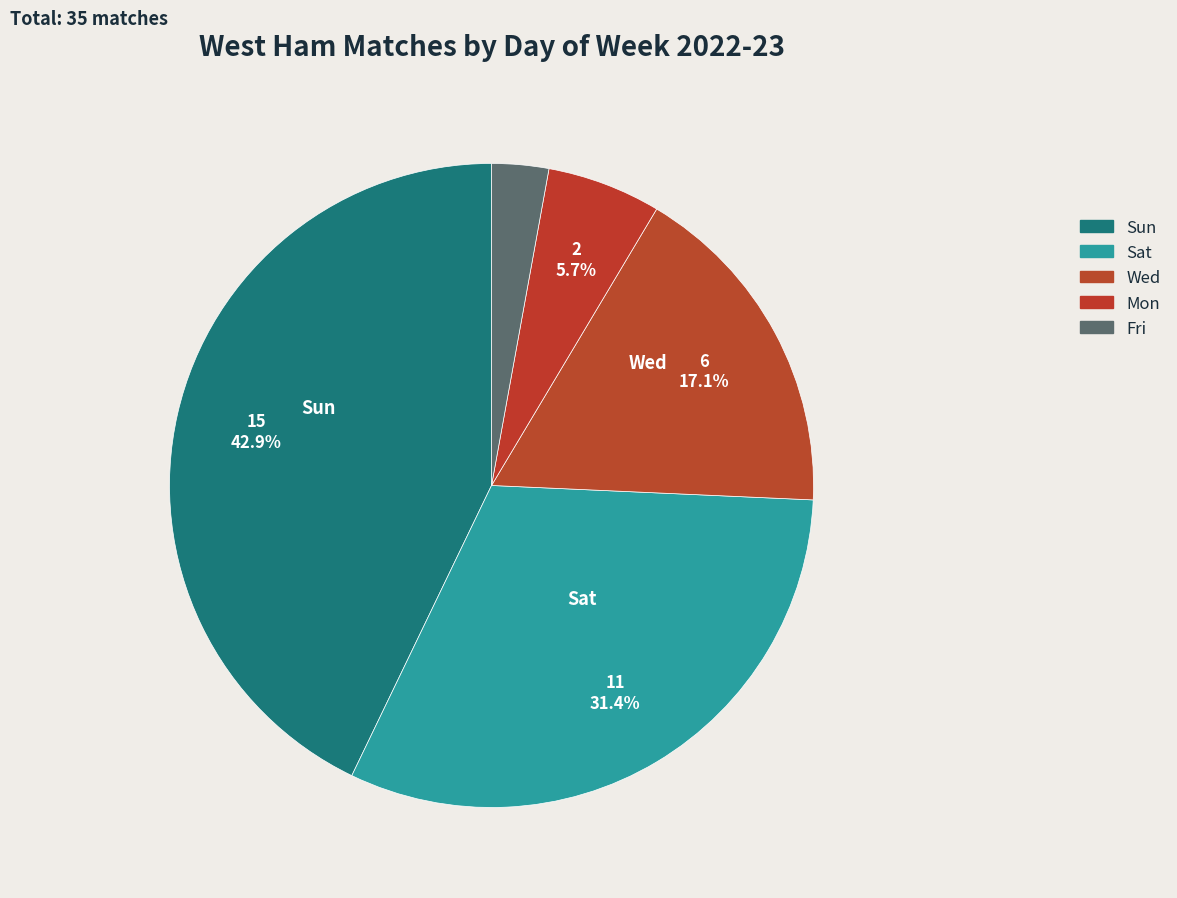

Approximately how many times larger is the value at Mon compared to Sat?

0.2